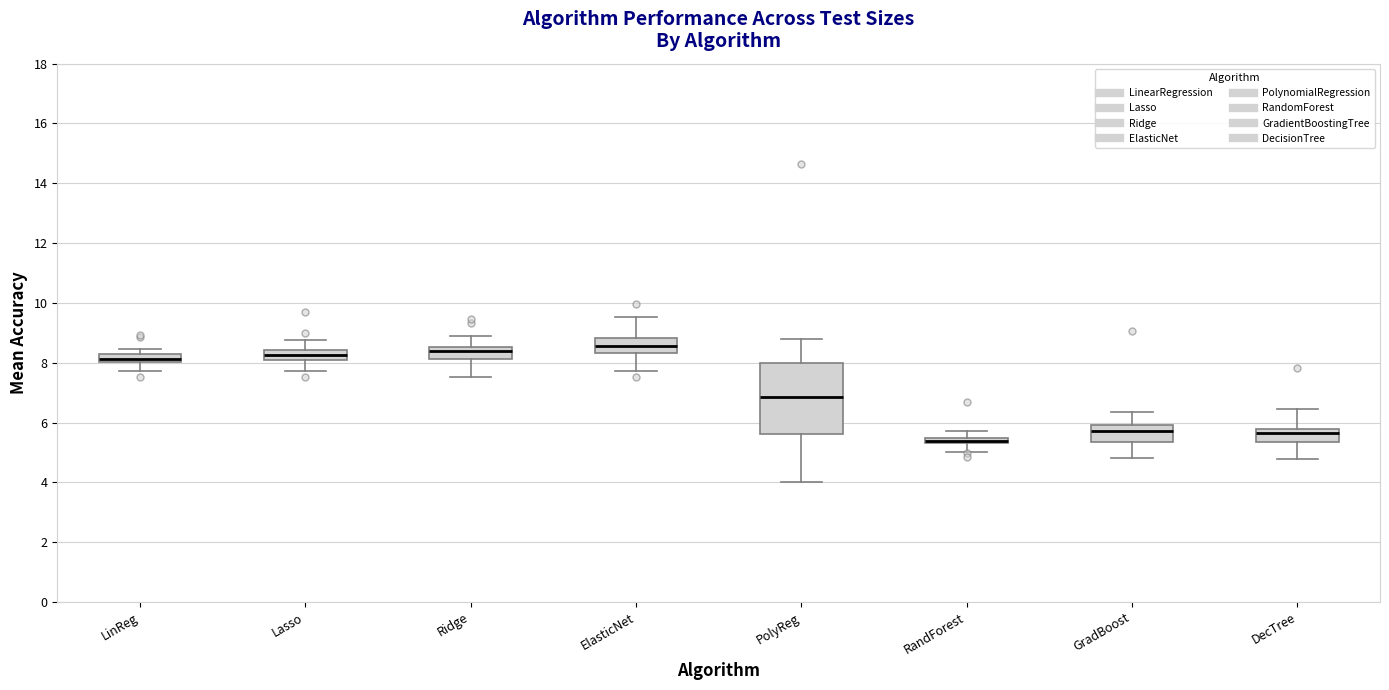

Which box's median line is the lowest?

RandForest